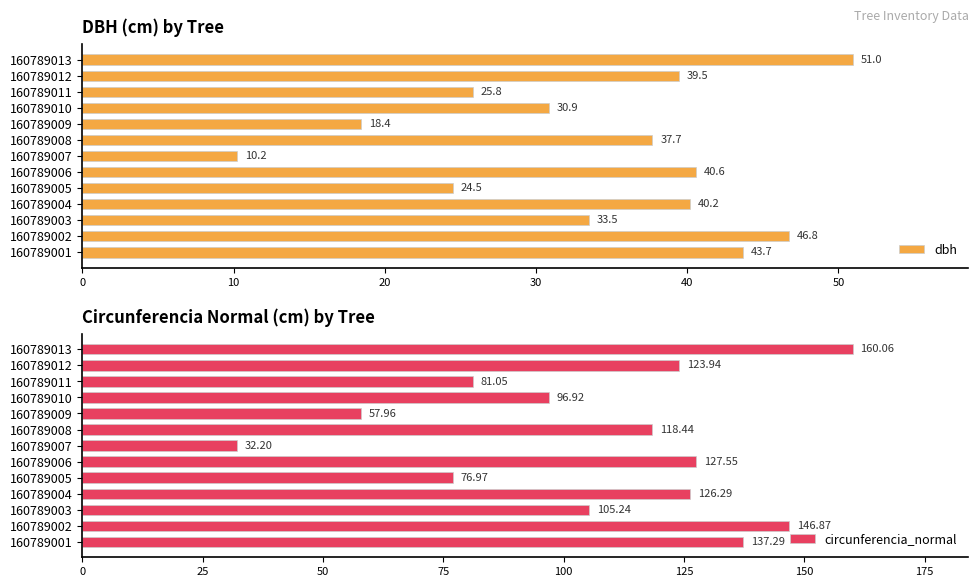

Rank the series by their maximum value, from highest to lowest.

circunferencia_normal, dbh